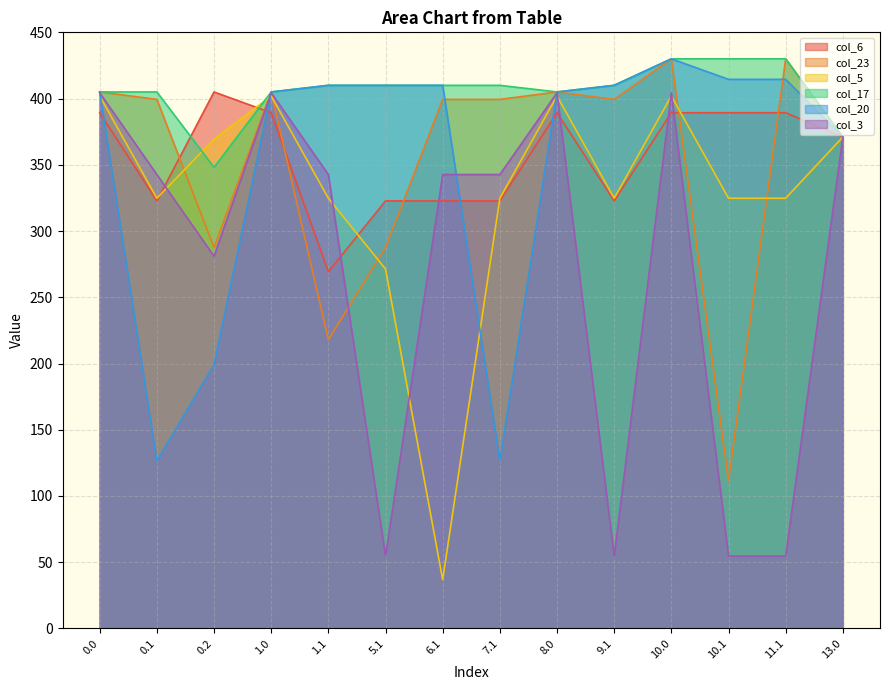

At which category is the sum across all series the highest?

10.0